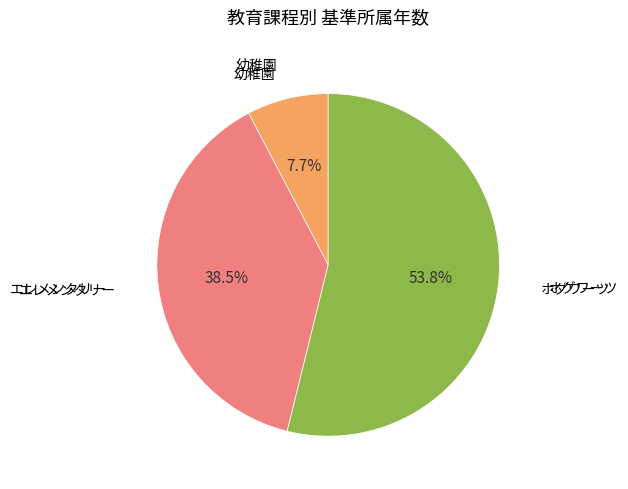

Which slice represents more than half of the pie?

ホグワーツ